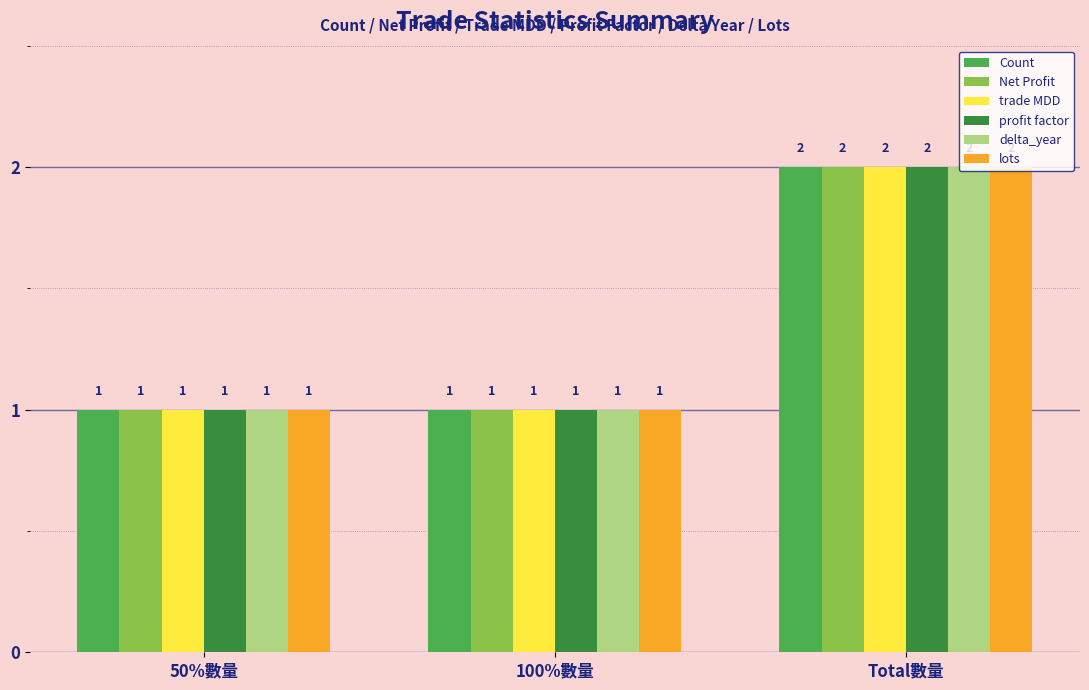

What position from the right is 100%數量?

2